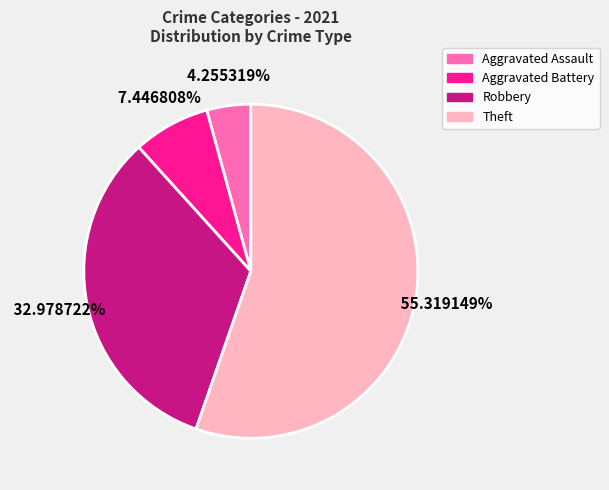

To the nearest percent, what percentage of the pie is Aggravated Assault?

4%